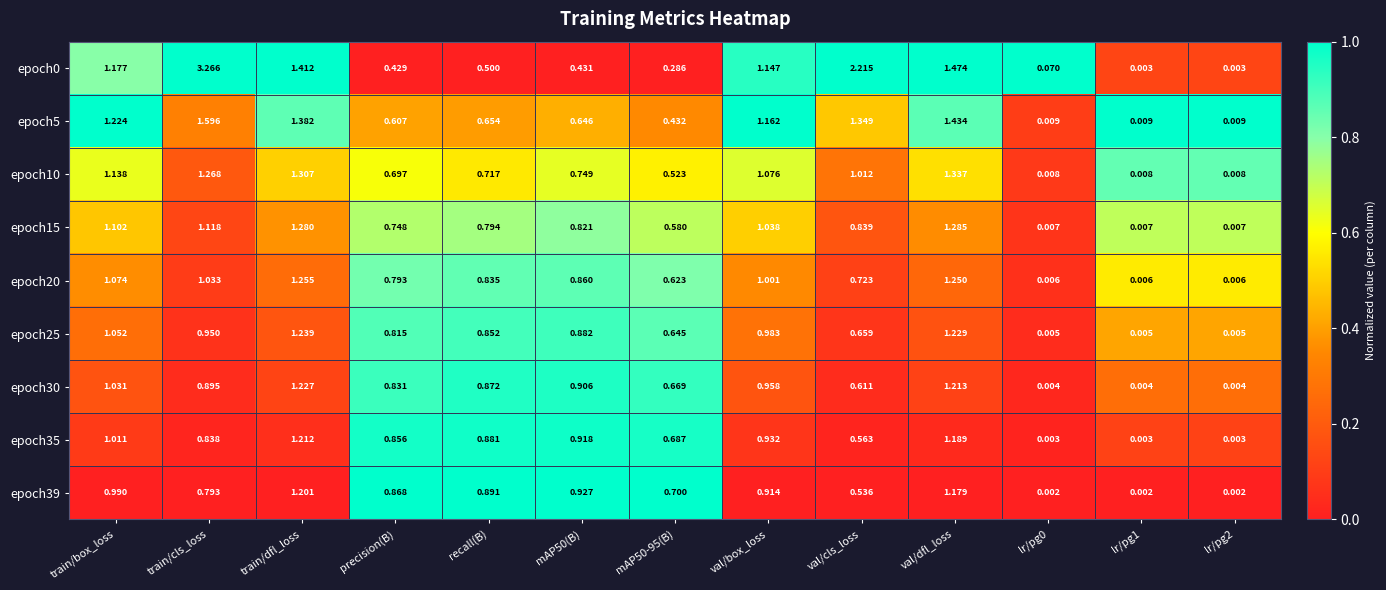

Is the value of epoch35 at train/box_loss greater than the value of epoch25 at train/dfl_loss?

No